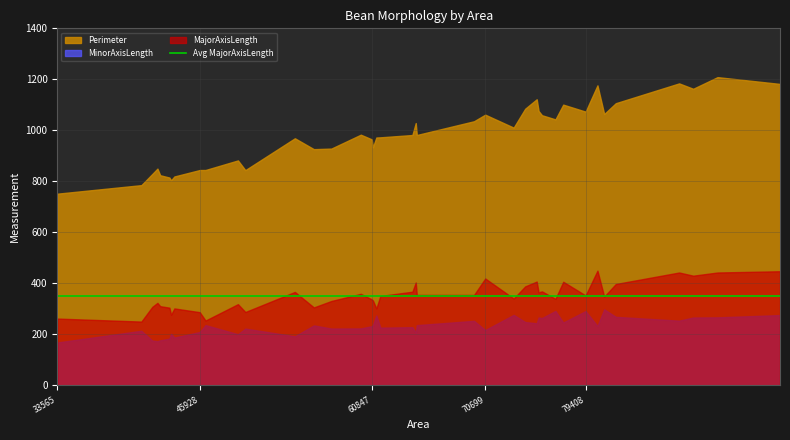

Rank the series by their average value, from highest to lowest.

Perimeter, MajorAxisLength, MinorAxisLength